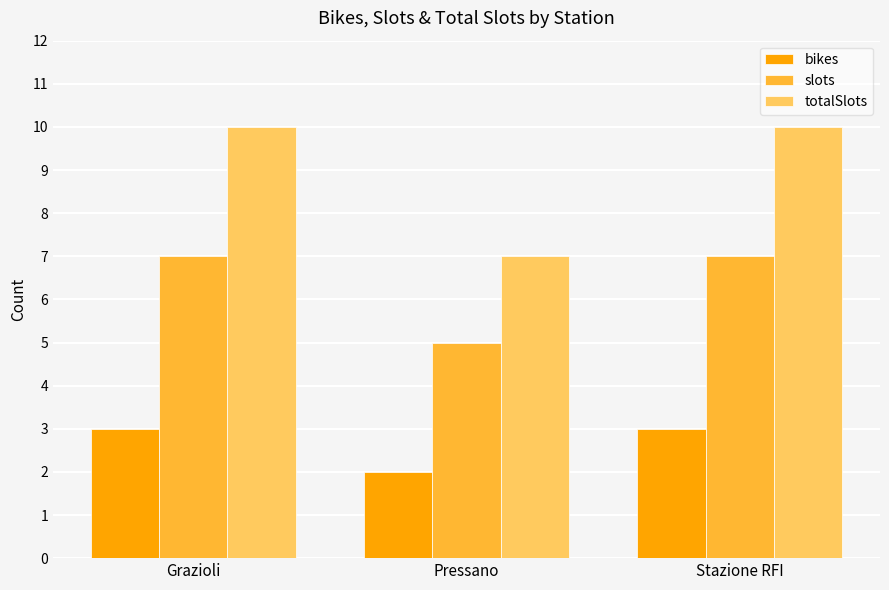

Count the slots values in the range 5 to 7.

3